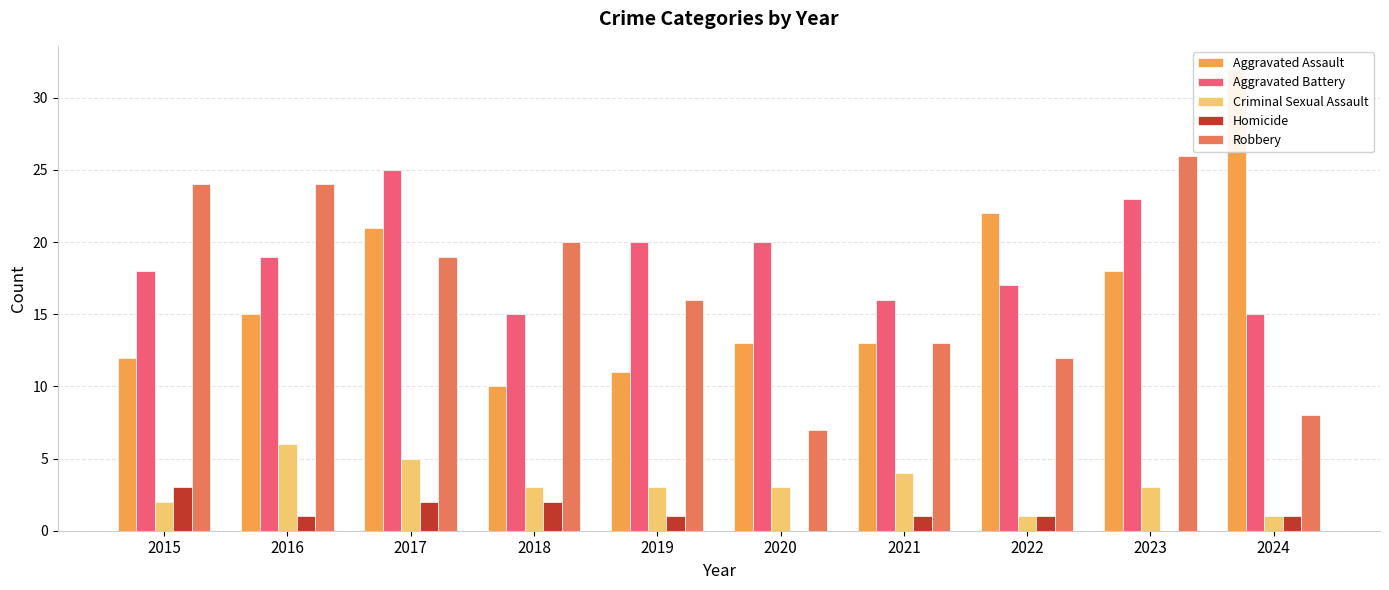

Reading left to right, transcribe all the data shown in this chart.

Aggravated Assault: 2015=12	2016=15	2017=21	2018=10	2019=11	2020=13	2021=13	2022=22	2023=18	2024=32
Aggravated Battery: 2015=18	2016=19	2017=25	2018=15	2019=20	2020=20	2021=16	2022=17	2023=23	2024=15
Criminal Sexual Assault: 2015=2	2016=6	2017=5	2018=3	2019=3	2020=3	2021=4	2022=1	2023=3	2024=1
Homicide: 2015=3	2016=1	2017=2	2018=2	2019=1	2020=0	2021=1	2022=1	2023=0	2024=1
Robbery: 2015=24	2016=24	2017=19	2018=20	2019=16	2020=7	2021=13	2022=12	2023=26	2024=8